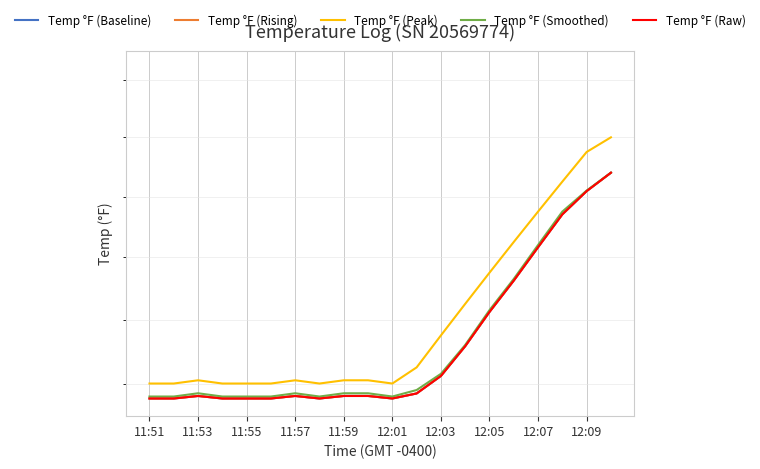

Reading left to right, what are all the values shown in this chart?

Temp °F (Baseline): 73.5	73.5	73.6	73.5	73.5	73.5	73.6	73.5	73.6	73.6	73.5	73.7	74.2	75.2	76.2	77.2	78.3	79.4	80.2	80.8
Temp °F (Rising): 73.5	73.5	73.6	73.5	73.5	73.5	73.6	73.5	73.6	73.6	73.5	73.7	74.2	75.2	76.2	77.2	78.3	79.4	80.2	80.8
Temp °F (Peak): 74.0	74.0	74.1	74.0	74.0	74.0	74.1	74.0	74.1	74.1	74.0	74.5	75.5	76.5	77.5	78.5	79.5	80.5	81.5	82.0
Temp °F (Smoothed): 73.6	73.6	73.7	73.6	73.6	73.6	73.7	73.6	73.7	73.7	73.6	73.8	74.3	75.2	76.3	77.3	78.4	79.5	80.2	80.8
Temp °F (Raw): 73.5	73.5	73.6	73.5	73.5	73.5	73.6	73.5	73.6	73.6	73.5	73.7	74.2	75.2	76.2	77.2	78.3	79.4	80.2	80.8